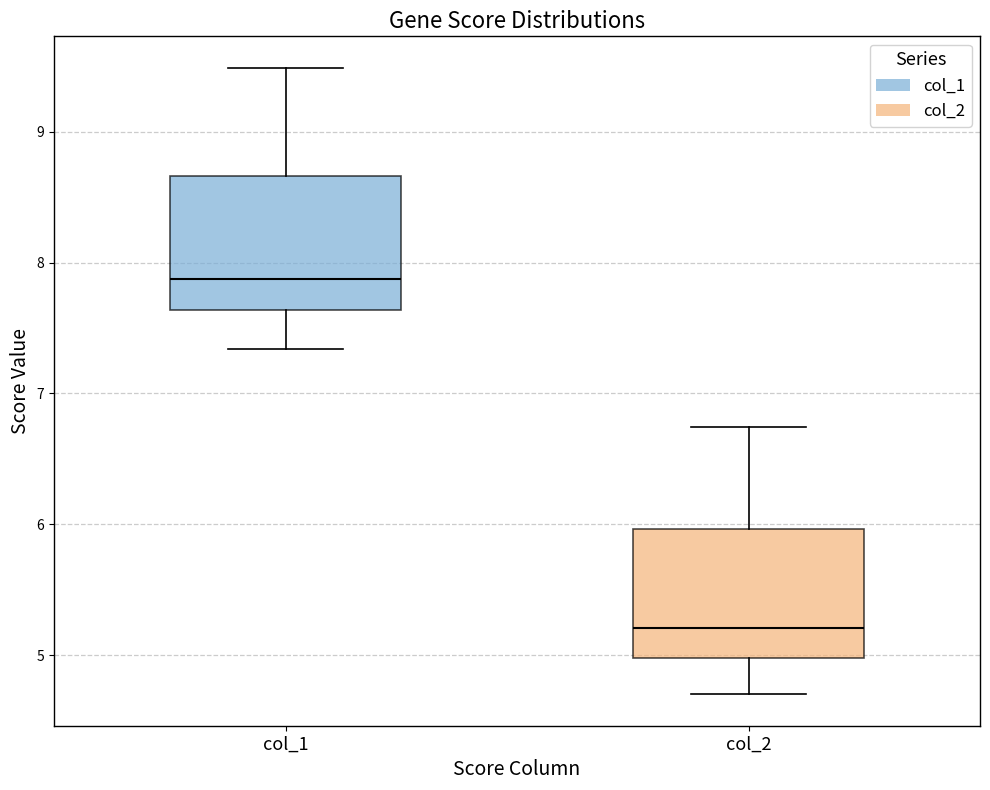

Reading left to right, read every box against the y-axis: the position of its median line, the range the box covers, and the ends of its whiskers. The values are not printed on the chart, so give them approximately, as read against the axis.

col_1: median 7.9, box 7.6 to 8.7, whiskers 7.3 to 9.5
col_2: median 5.2, box 5.0 to 6.0, whiskers 4.7 to 6.7